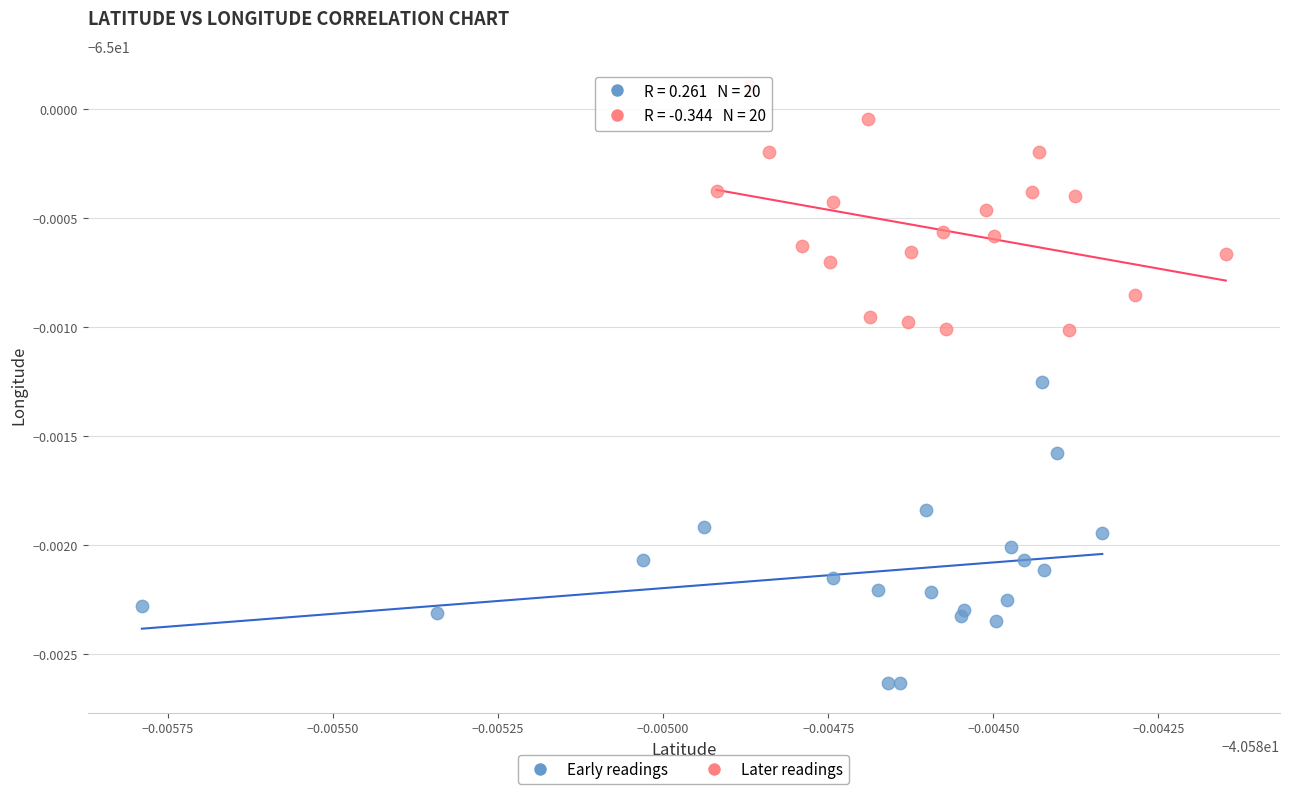

Which series reaches the minimum Y coordinate?

Early readings